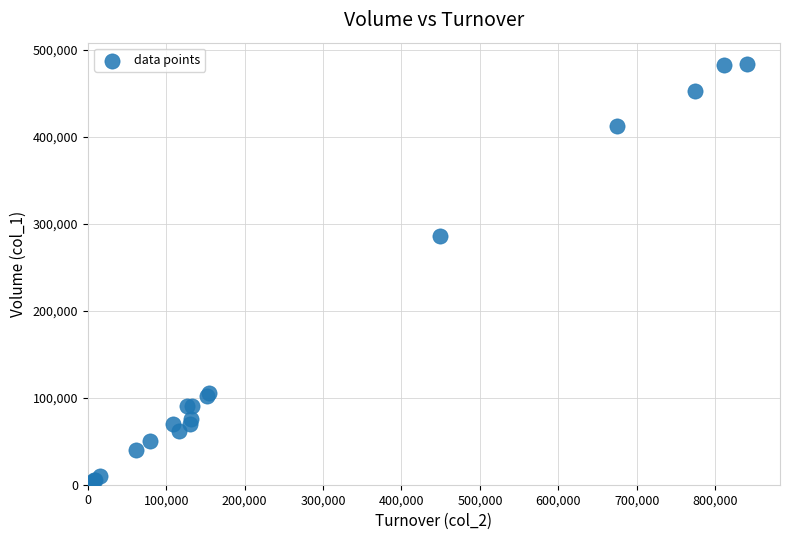

What Y value in the scatter plot is closest to 243000?

286000